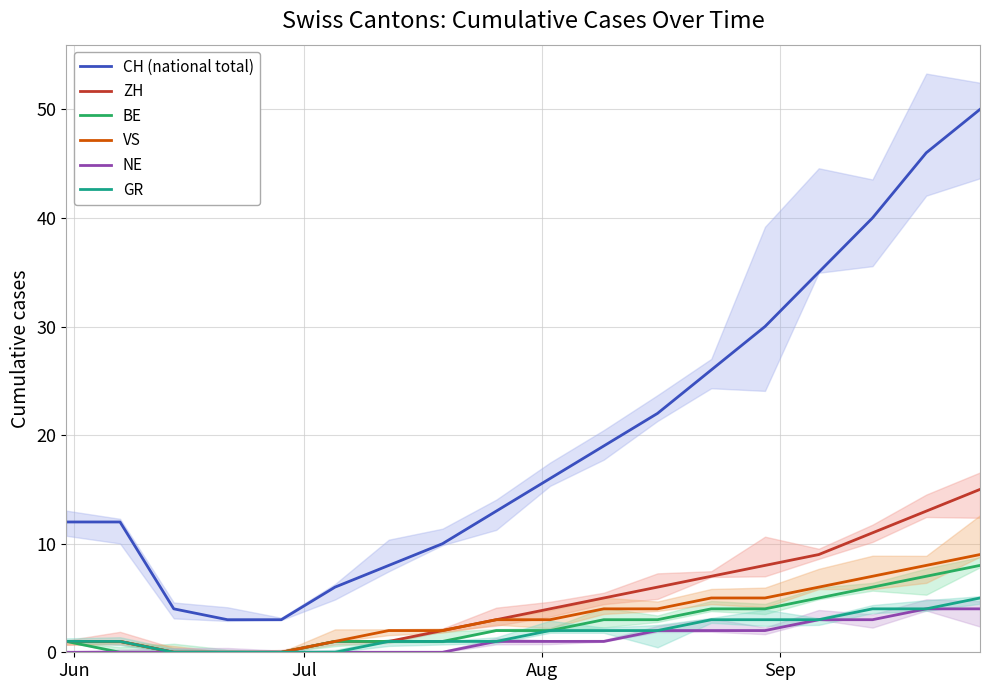

Reading right to left, extract all data points from this chart.

CH (national total): 50	46	40	35	30	26	22	19	16	13	10	8	6	3	3	4	12	12
ZH: 15	13	11	9	8	7	6	5	4	3	2	1	1	0	0	0	1	1
BE: 8	7	6	5	4	4	3	3	2	2	1	1	1	0	0	0	0	1
VS: 9	8	7	6	5	5	4	4	3	3	2	2	1	0	0	0	1	1
NE: 4	4	3	3	2	2	2	1	1	1	0	0	0	0	0	0	0	0
GR: 5	4	4	3	3	3	2	2	2	1	1	1	0	0	0	0	1	1